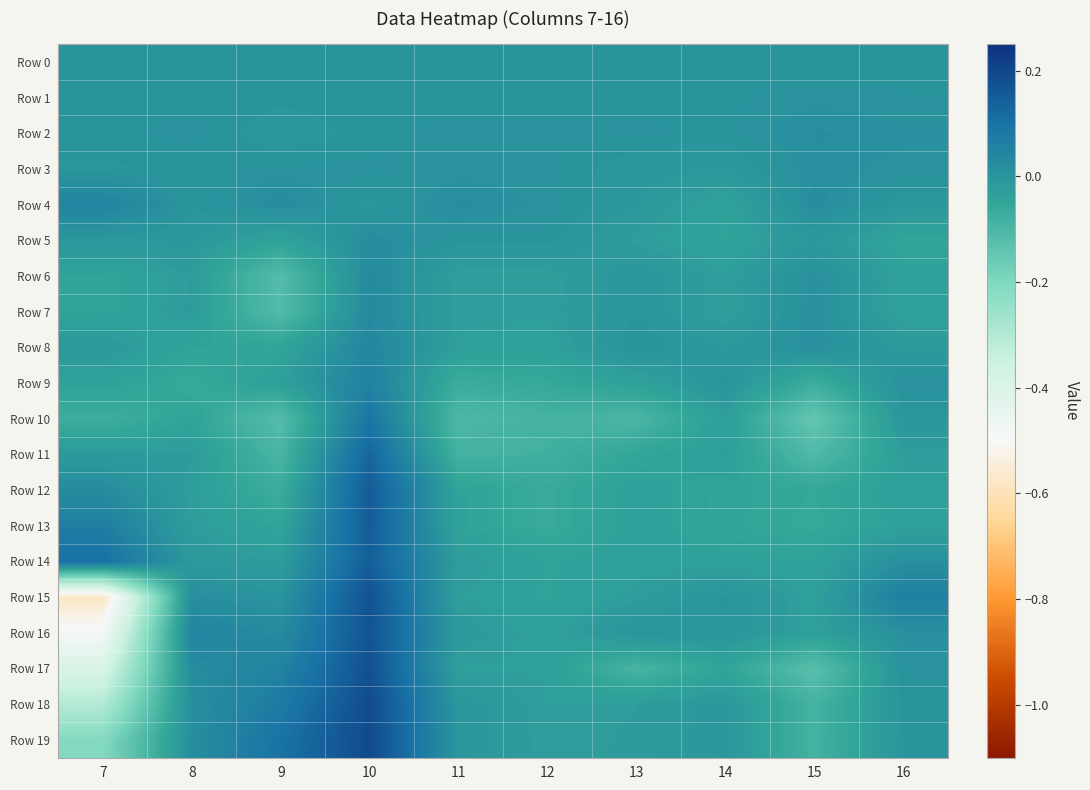

What is the total value across all series at 13?

-0.5